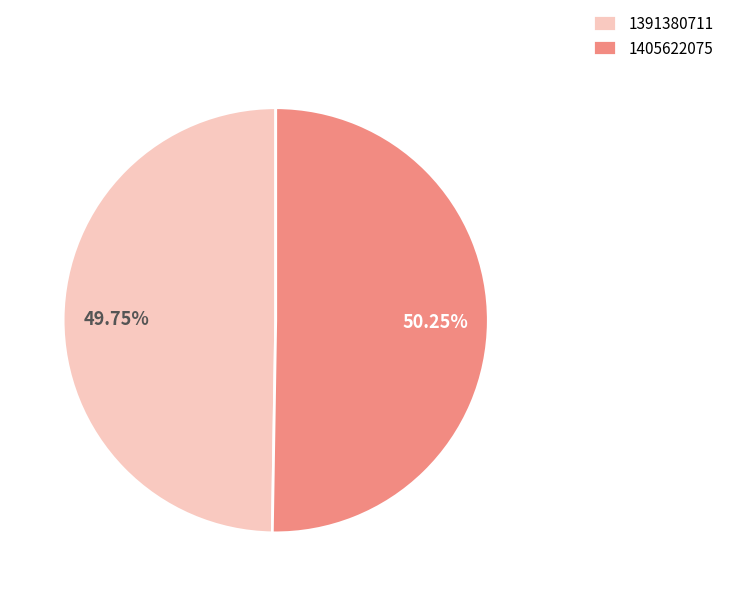

Is the sum of 1405622075 and 1391380711 greater than half?

Yes